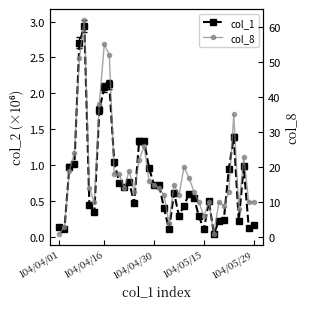

What is the value of the col_1 point at the 32nd from the left?

0.1